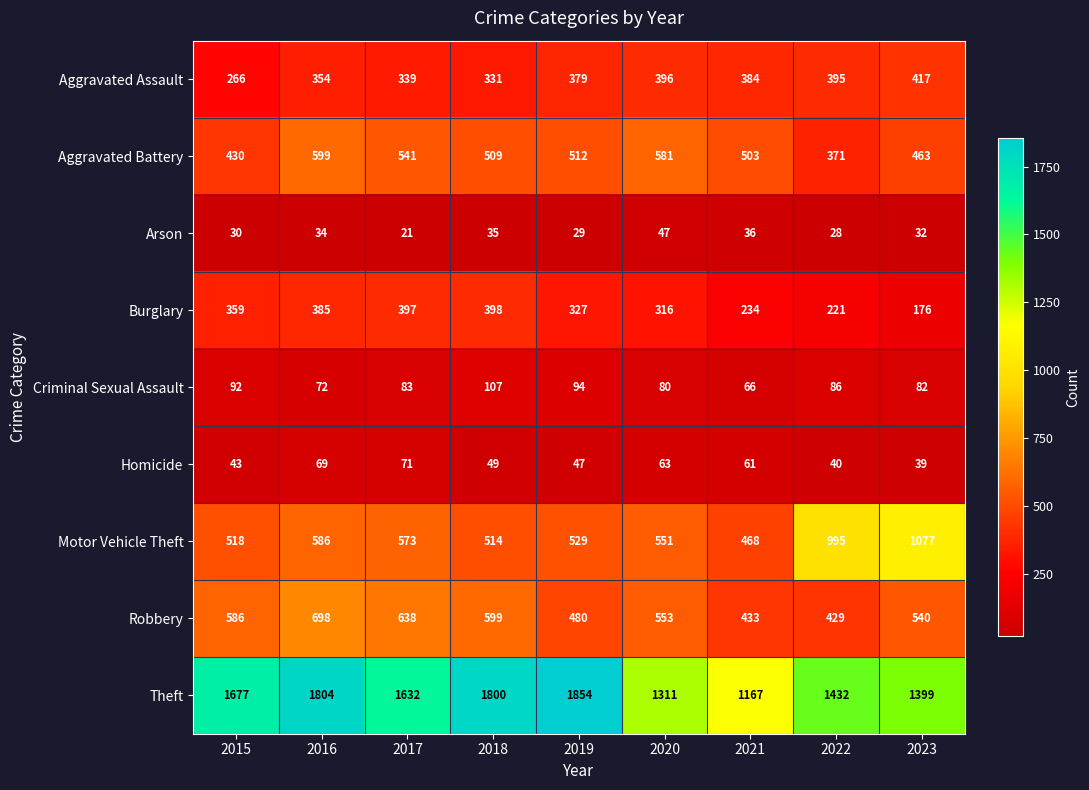

Which series has the widest spread of values?

Theft